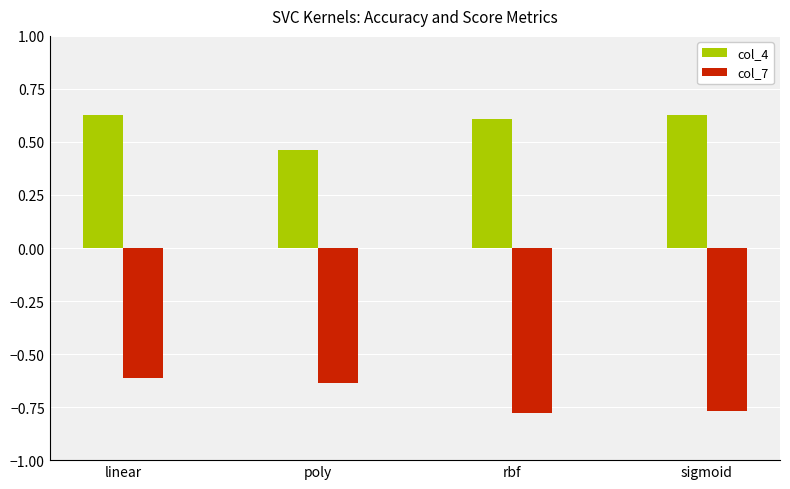

Is it true that col_7 equals -0.6 at poly?

True